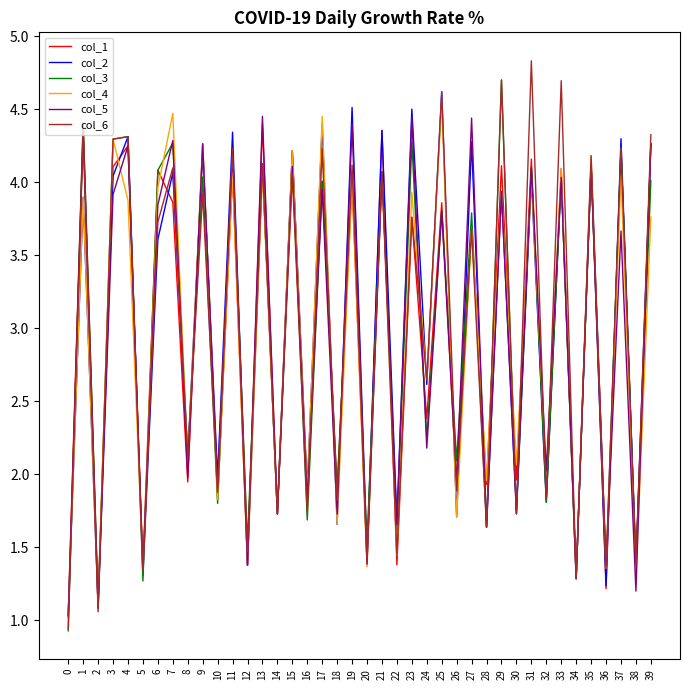

What are all the series names shown in the legend?

col_1, col_2, col_3, col_4, col_5, col_6